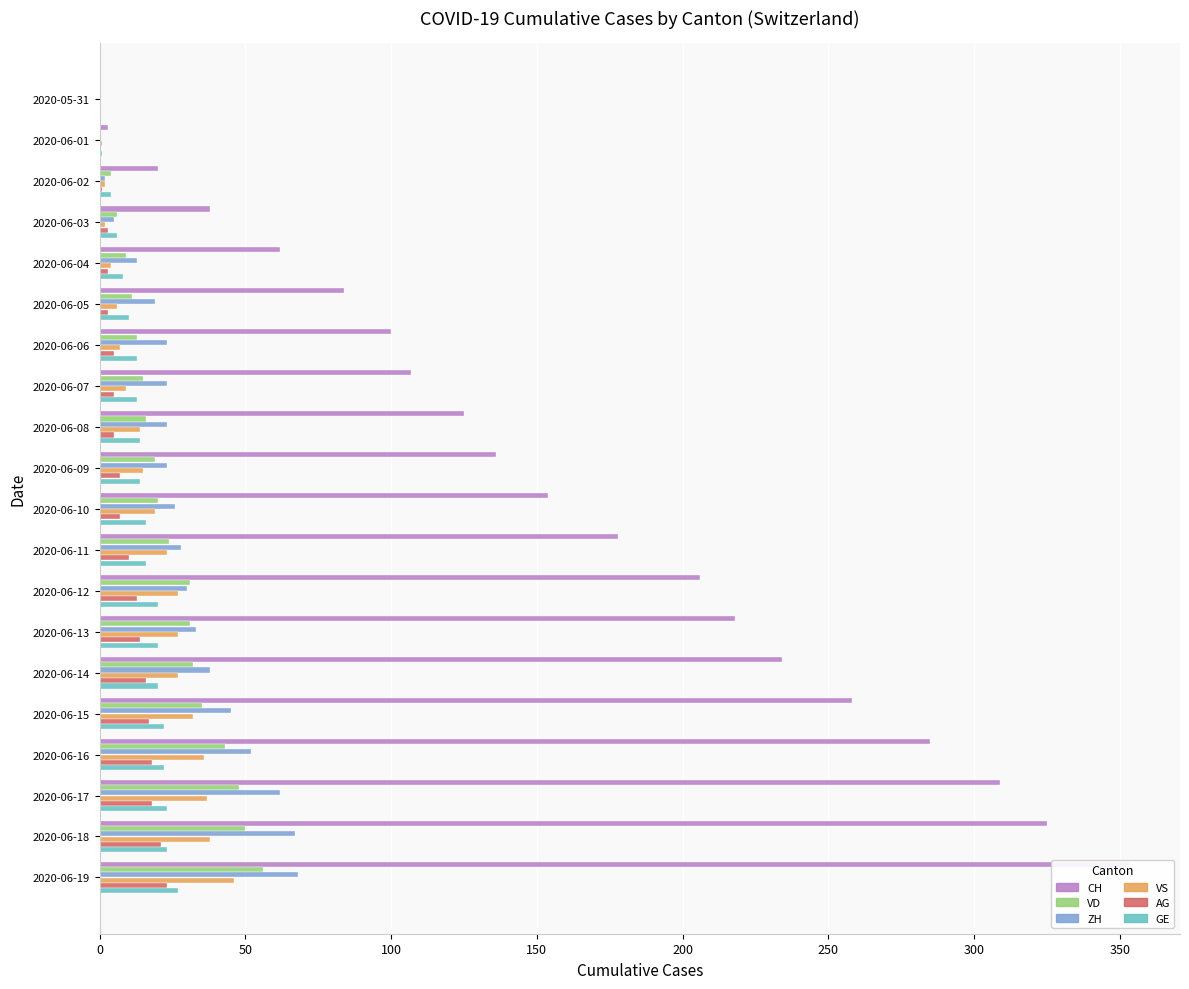

How many series are shown in this chart?

6